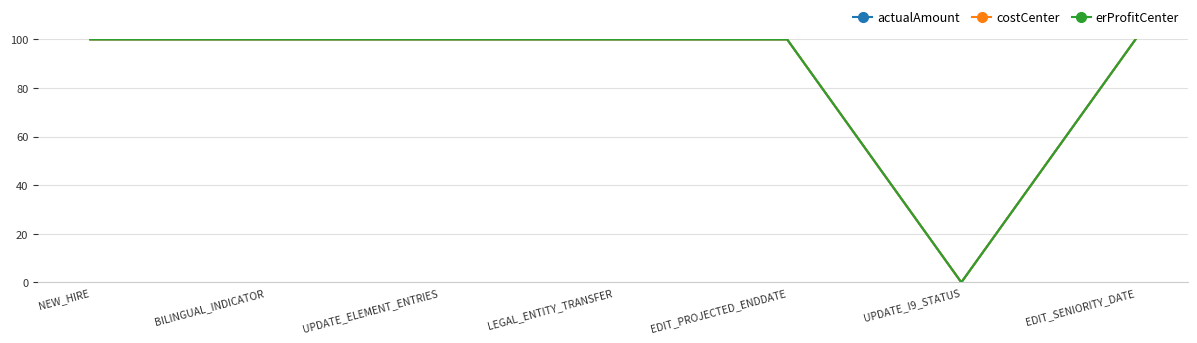

Between EDIT_PROJECTED_ENDDATE and NEW_HIRE, which is larger?

EDIT_PROJECTED_ENDDATE